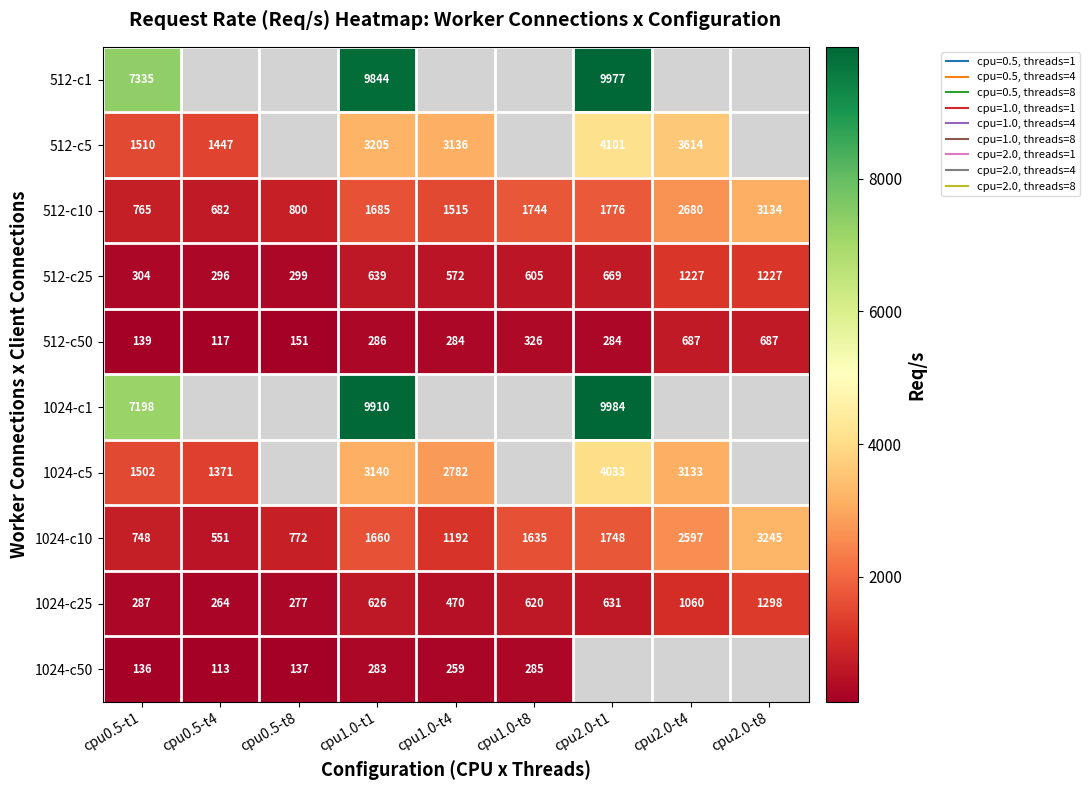

Which series changed the most between cpu0.5-t1 and cpu2.0-t8?

1024-c10